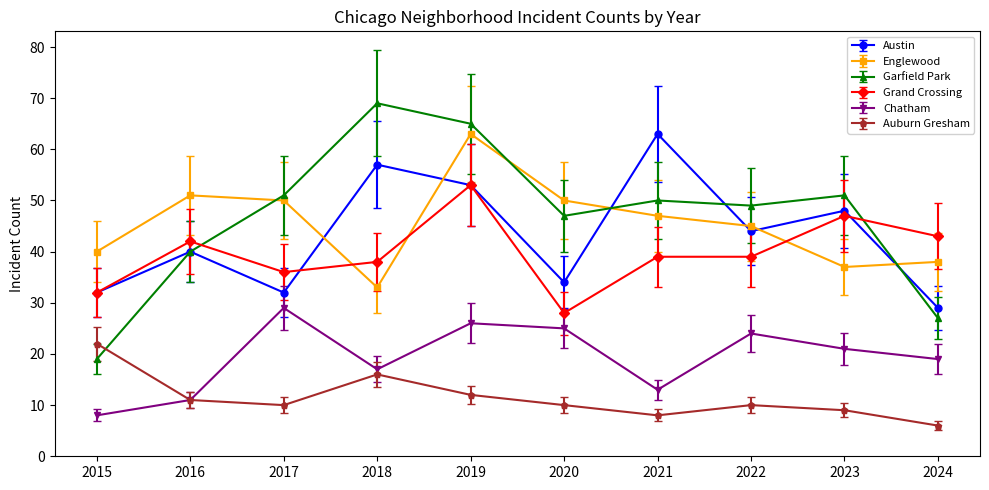

At which category is the sum across all series the highest?

2019